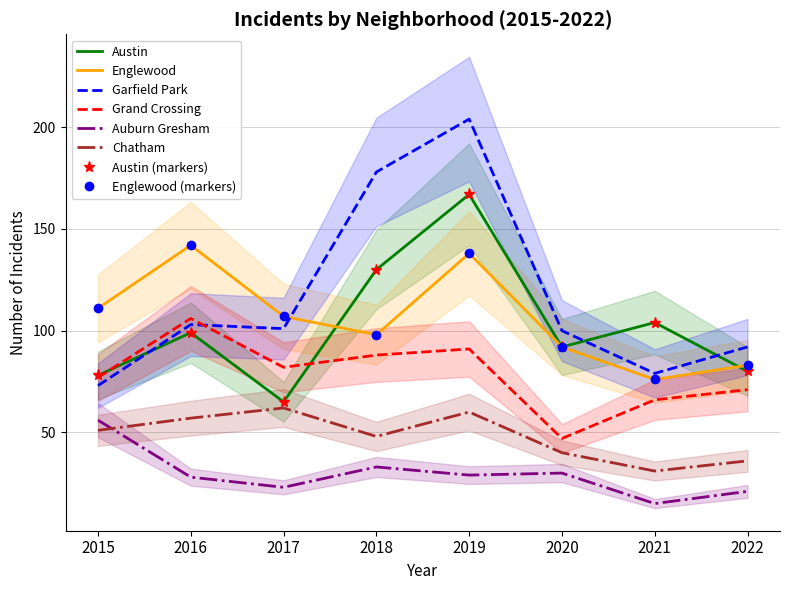

What value does the Auburn Gresham series have at 2022?

21